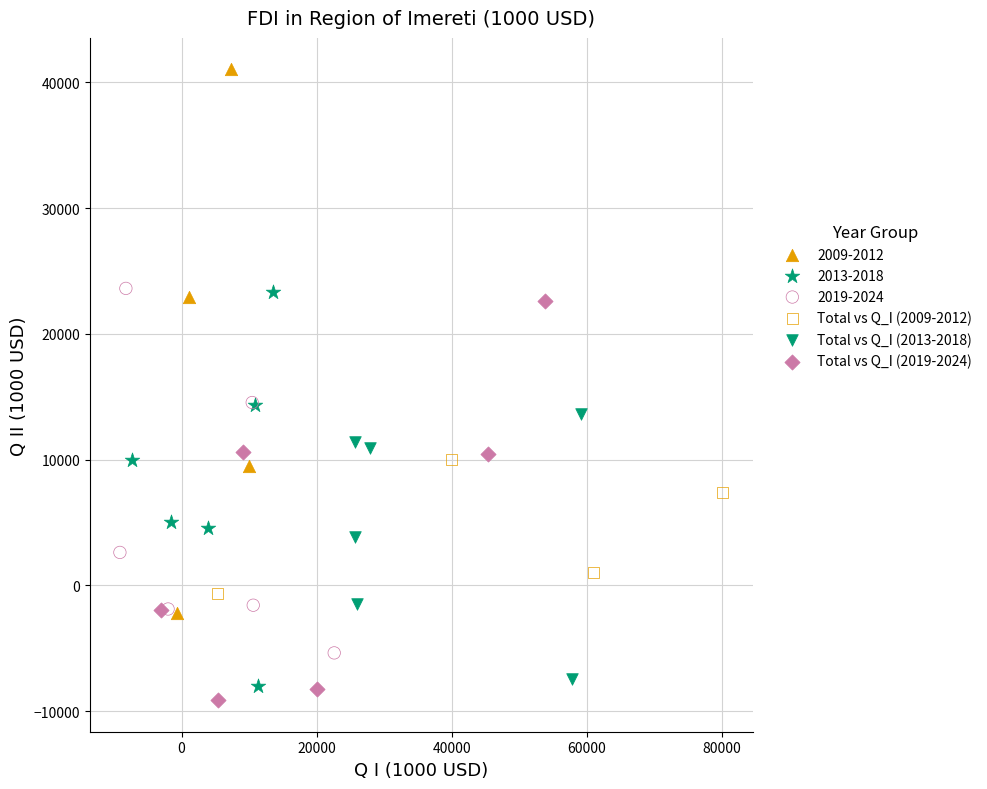

What are all the series names shown in the legend?

2009-2012, 2013-2018, 2019-2024, Total vs Q_I (2009-2012), Total vs Q_I (2013-2018), Total vs Q_I (2019-2024)